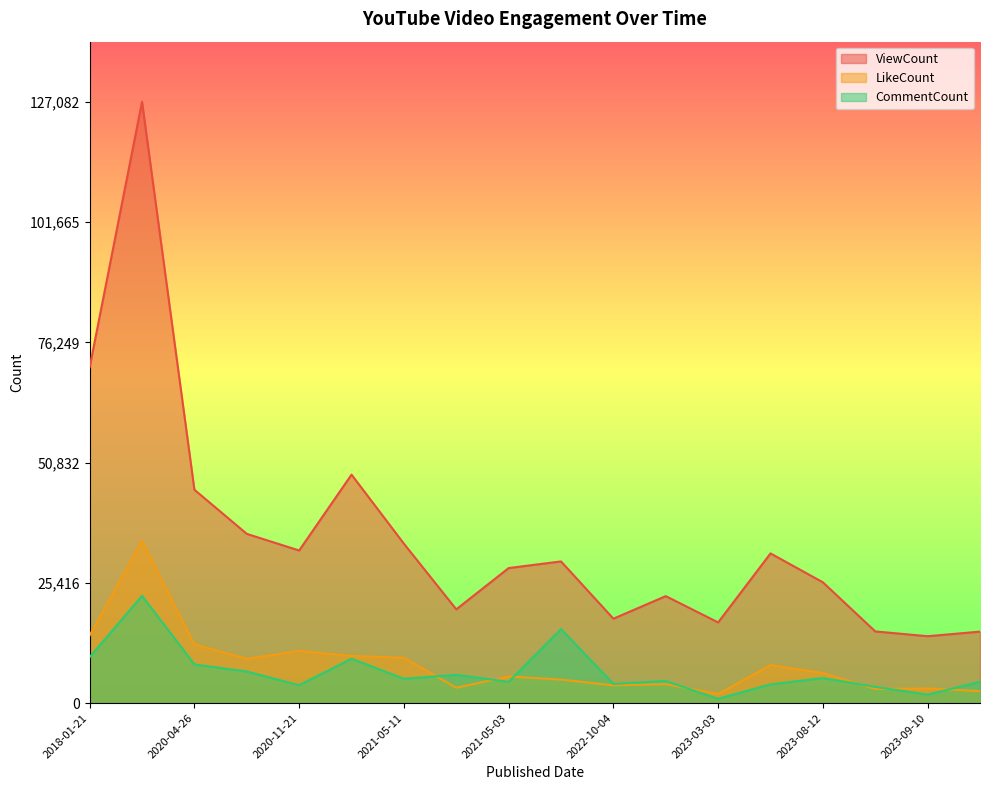

Which series changed the most between 2020-11-21 and 2023-03-14?

LikeCount